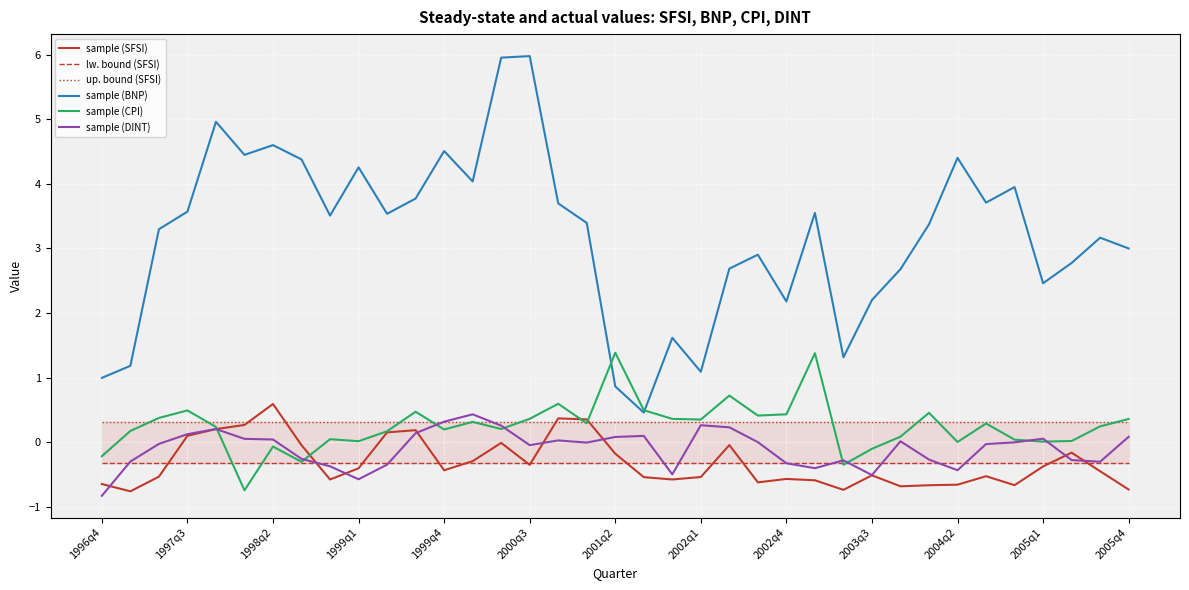

The value of sample (BNP) at 2003q3 is 2.2. True or false?

True